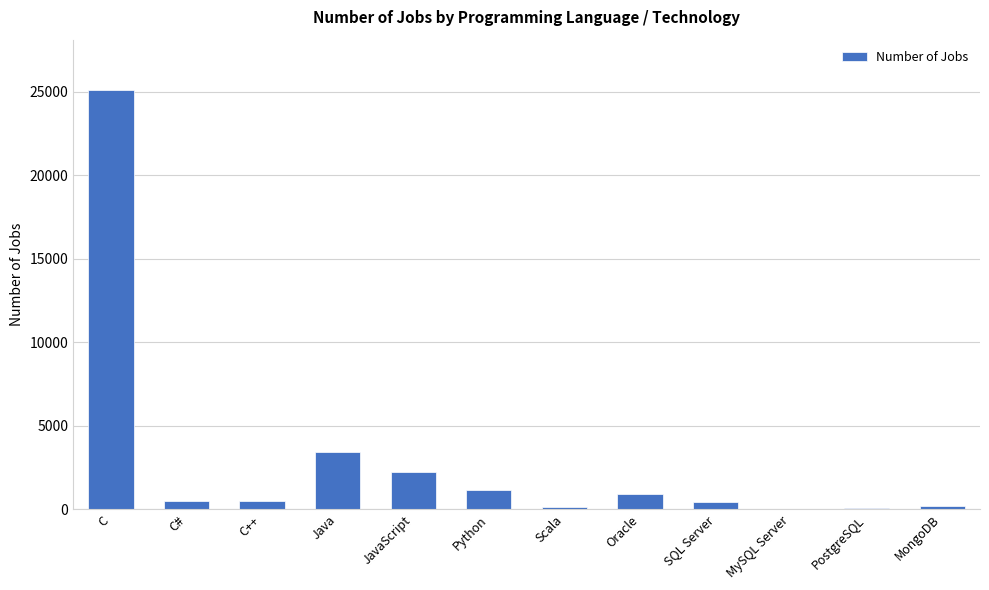

The value at C is 11132. True or false?

False